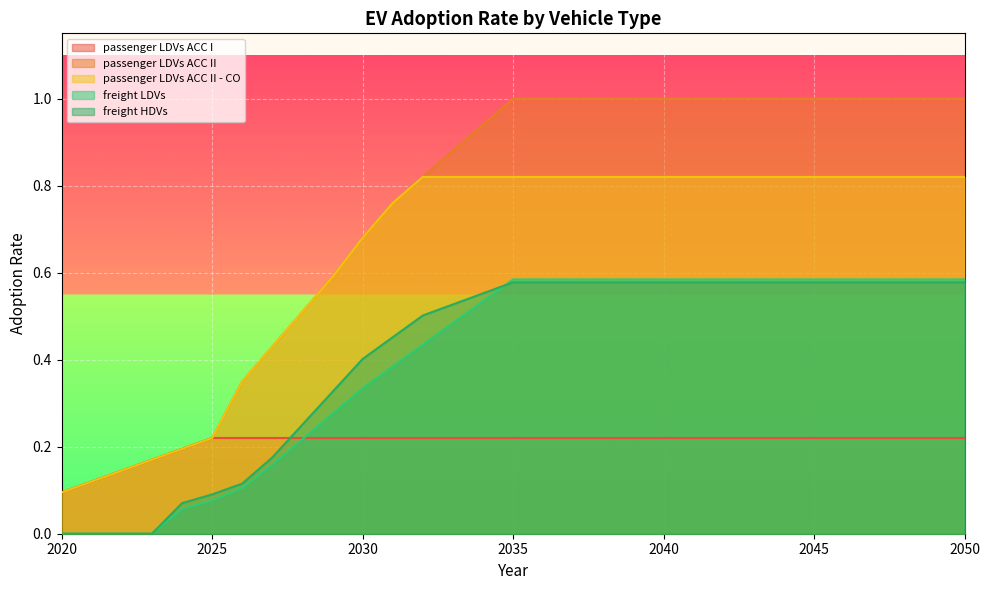

Which series changed the most between 2032 and 2046?

passenger LDVs ACC II